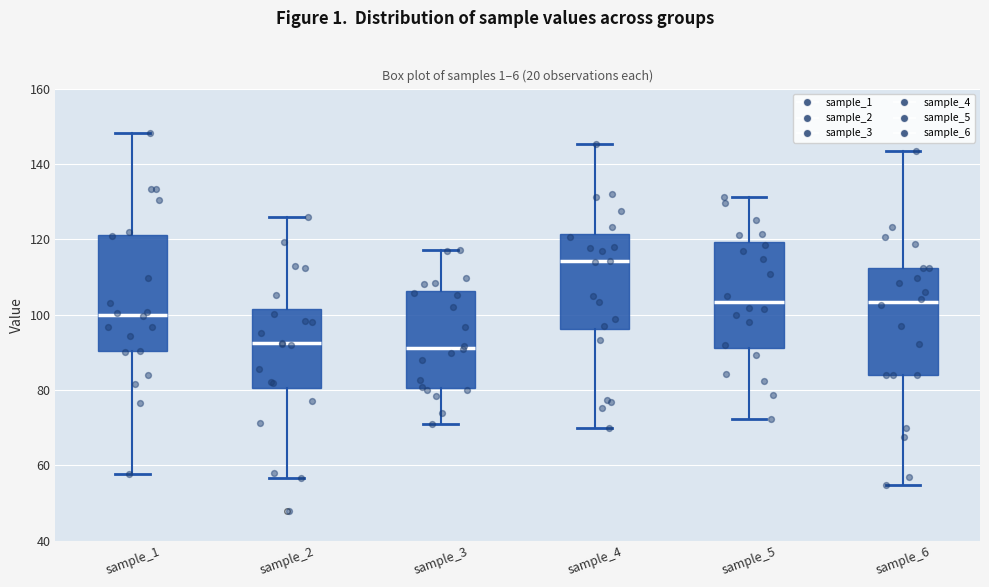

Reading left to right, transcribe this box plot: for each box, give where its median line is, the range the box spans, and where its two whiskers end, as read against the y-axis. The values are not printed on the chart, so give them approximately, as read against the axis.

sample_1: median 100, box 90 to 122, whiskers 58 to 148
sample_2: median 92, box 80 to 102, whiskers 56 to 126
sample_3: median 92, box 80 to 106, whiskers 70 to 118
sample_4: median 114, box 96 to 122, whiskers 70 to 146
sample_5: median 104, box 92 to 120, whiskers 72 to 132
sample_6: median 104, box 84 to 112, whiskers 54 to 144